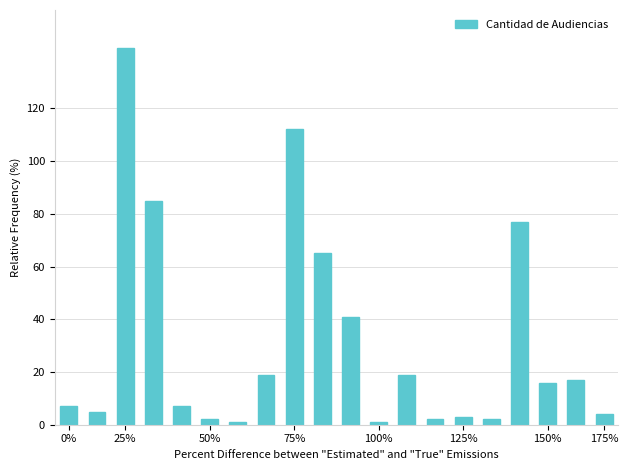

What is the average value?

31